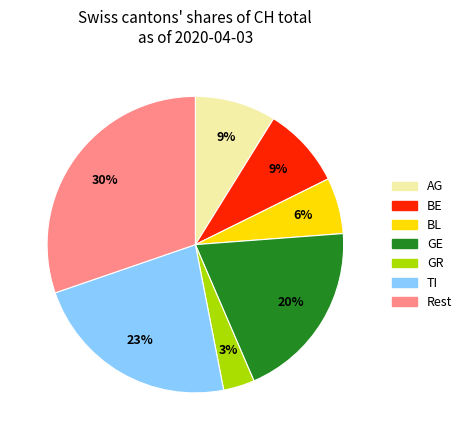

Is there a majority slice in this chart?

No